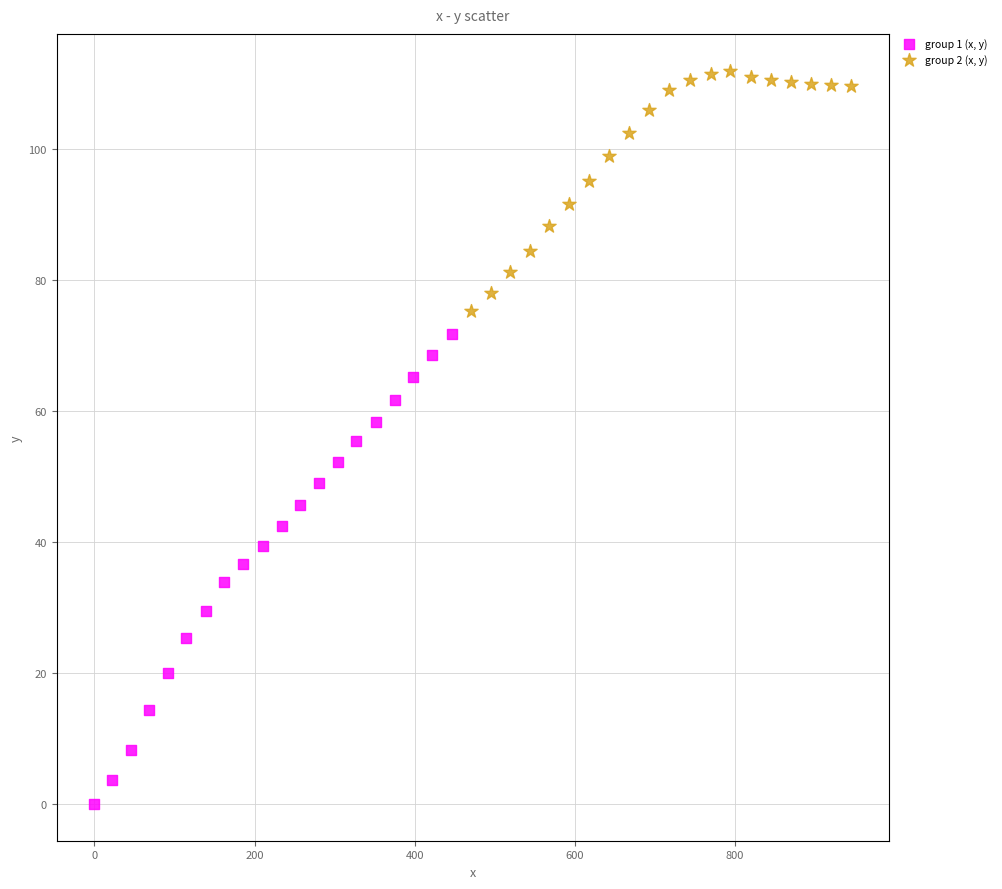

Which series contains the highest Y value?

group 2 (x, y)